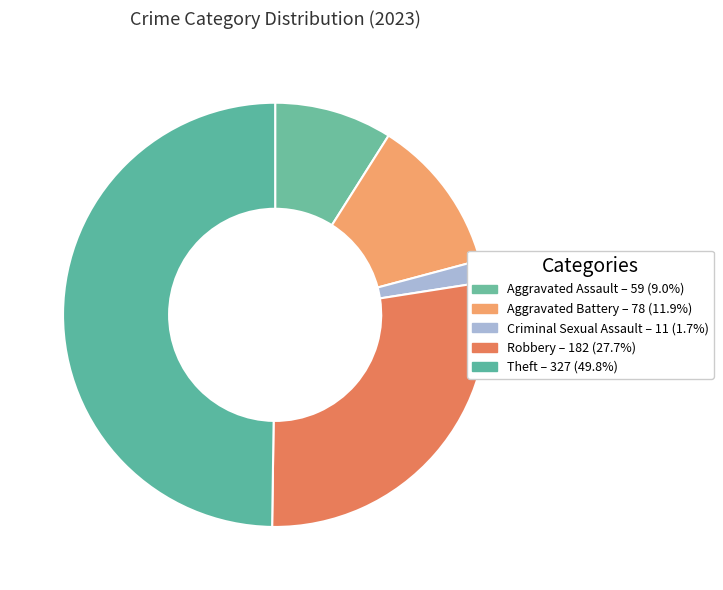

Is the sum of Aggravated Assault and Theft greater than half?

Yes